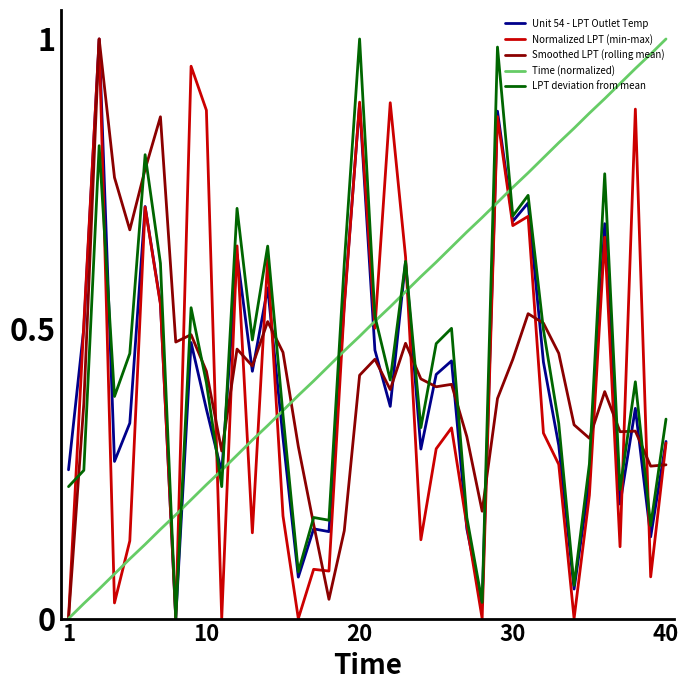

After their last crossing, which series has the higher values: Smoothed LPT (rolling mean) or LPT deviation from mean?

LPT deviation from mean